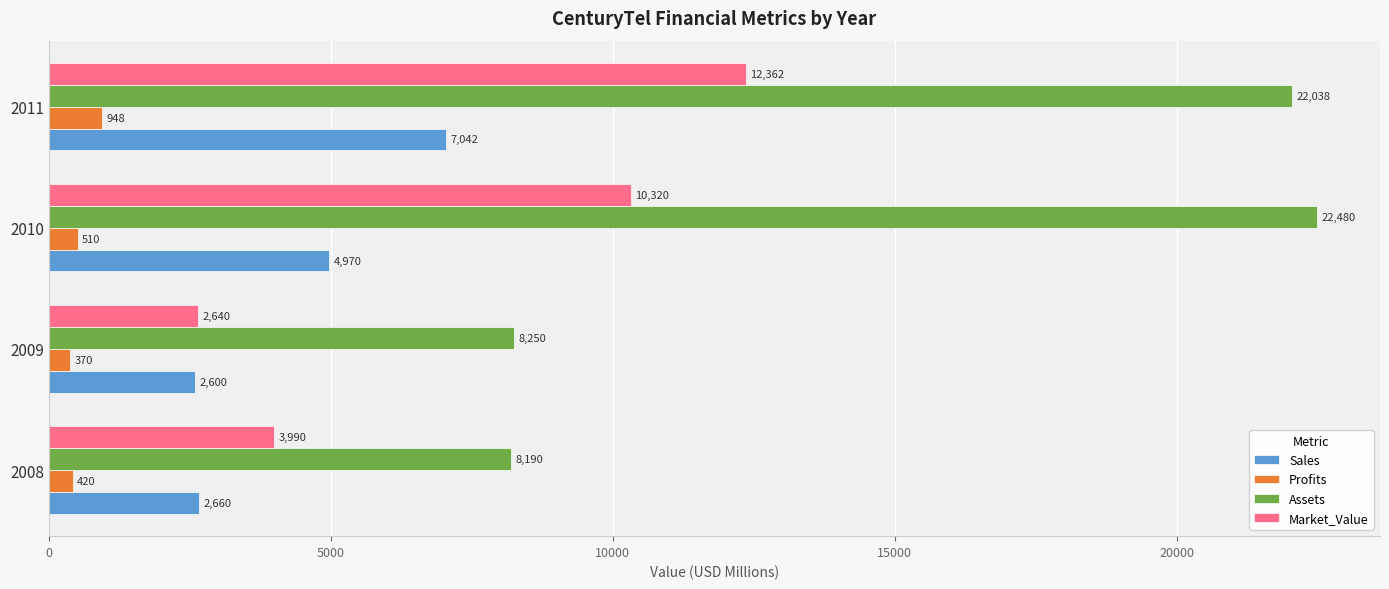

Is it true that Market_Value equals 10320.0 at 2010?

True